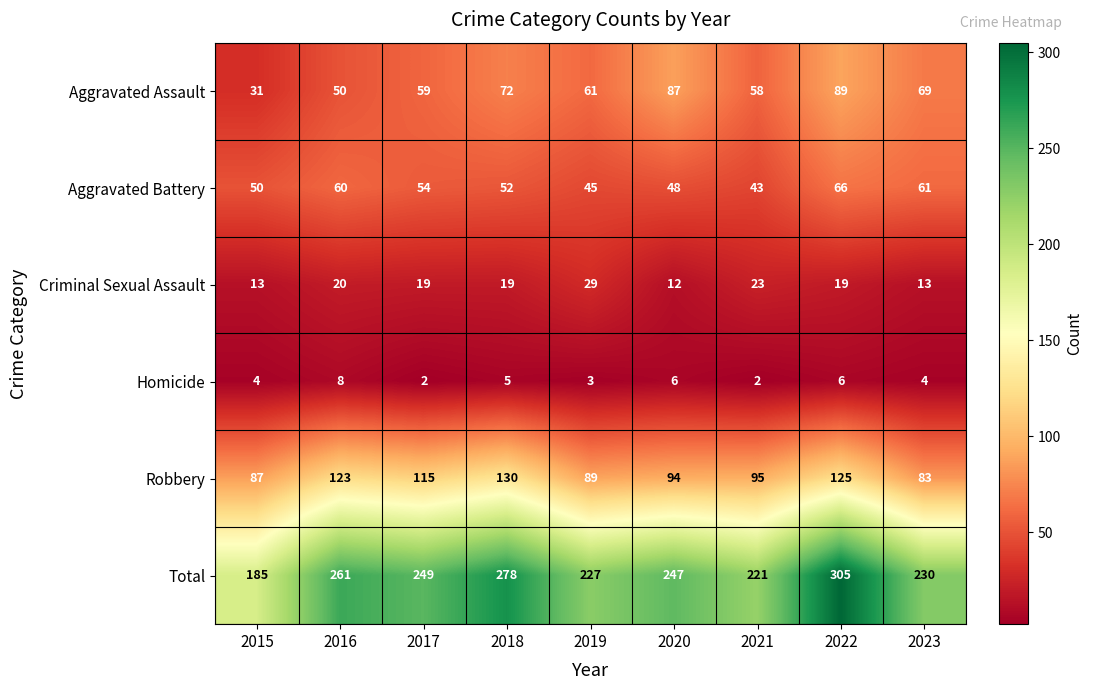

What is the minimum value for Robbery?

83